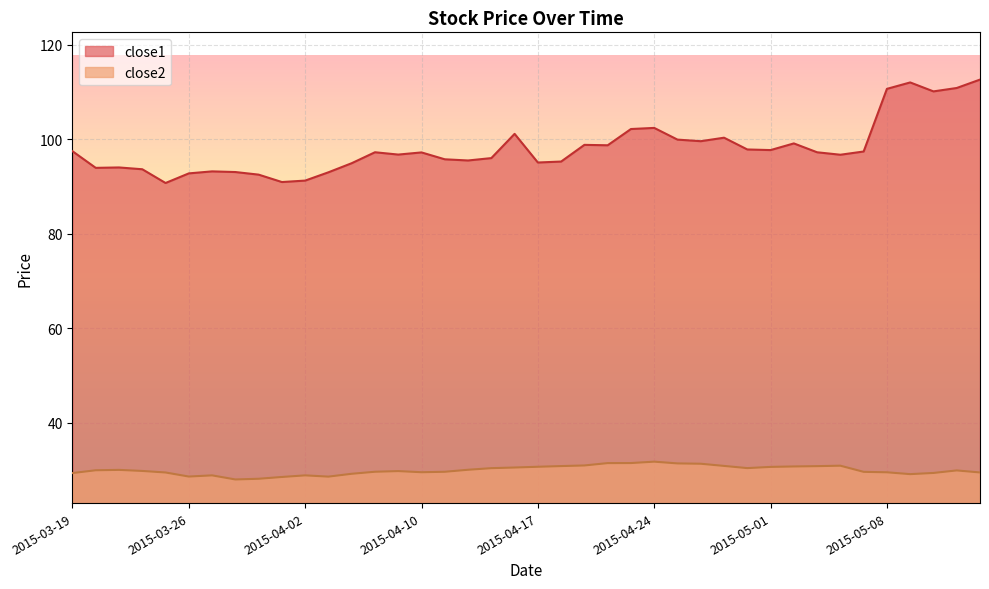

True or false: close1 and close2 intersect in this chart.

False